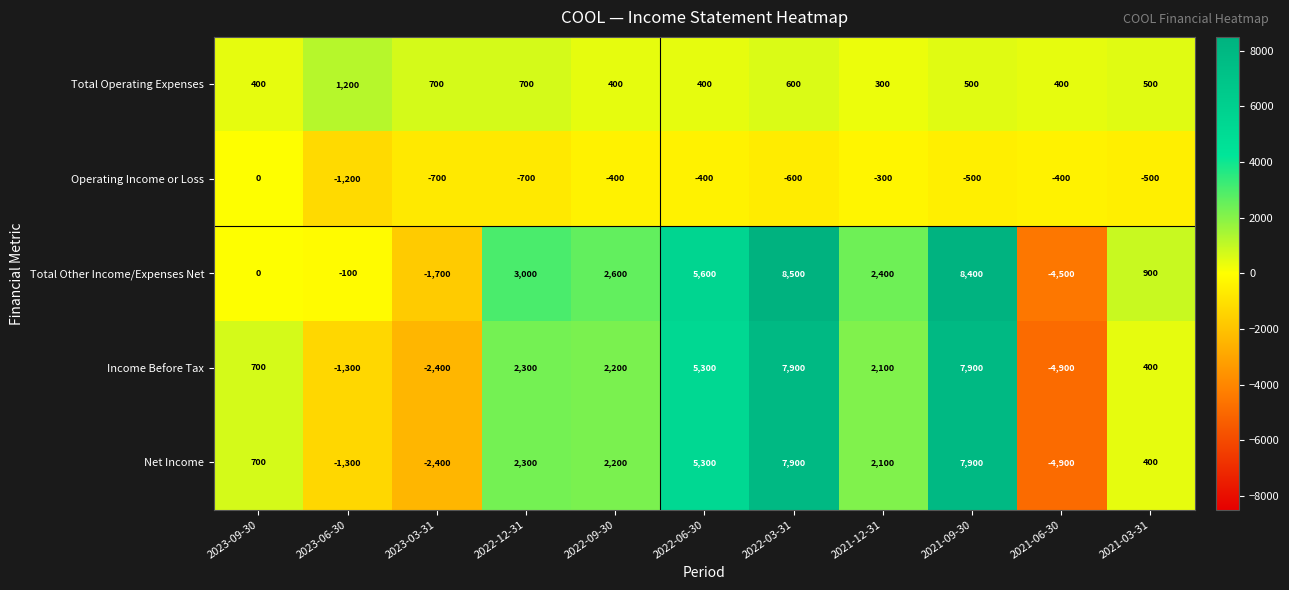

Which category has the highest value in the Total Operating Expenses series?

2023-06-30